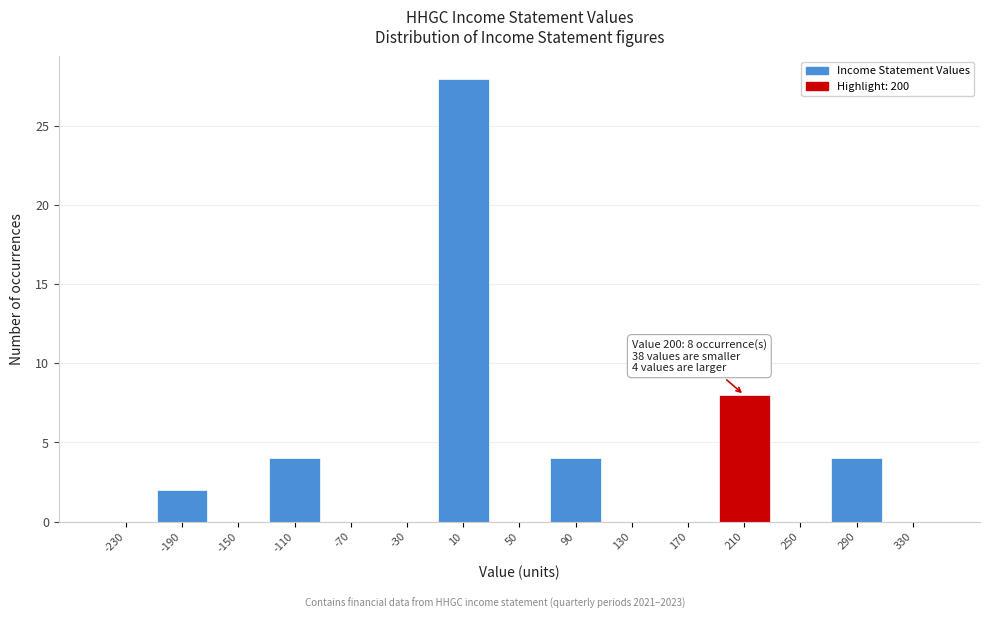

Over which range of the x-axis is the bar tallest?

-10 to 30